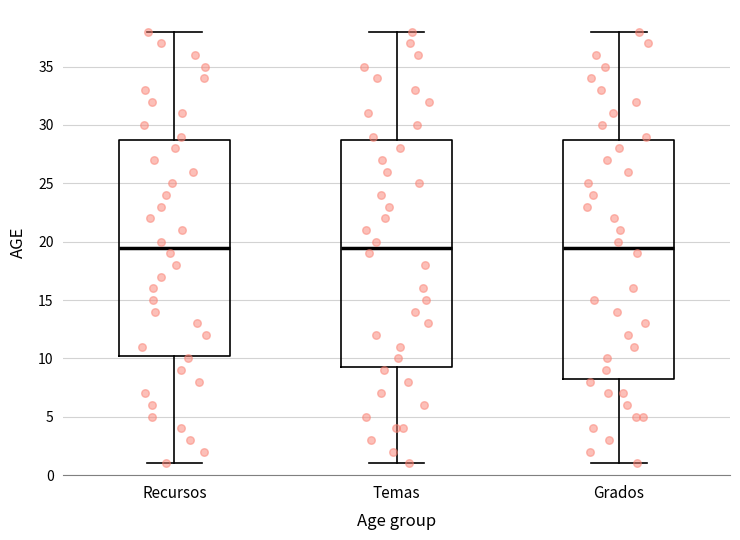

Reading left to right, transcribe this box plot: for each box, give where its median line is, the range the box spans, and where its two whiskers end, as read against the y-axis. The values are not printed on the chart, so give them approximately, as read against the axis.

Recursos: median 19.5, box 10.5 to 29.0, whiskers 1.0 to 38.0
Temas: median 19.5, box 9.5 to 29.0, whiskers 1.0 to 38.0
Grados: median 19.5, box 8.5 to 29.0, whiskers 1.0 to 38.0